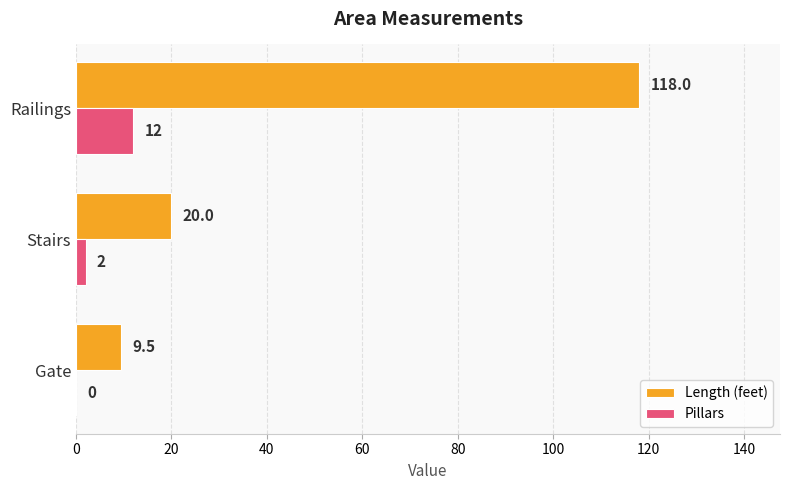

At which category is the sum across all series the highest?

Railings